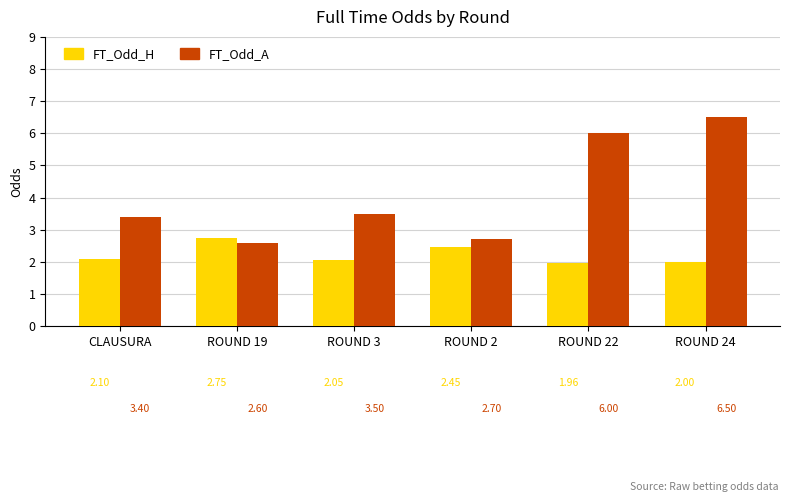

What is the sum of all FT_Odd_H values?

13.3